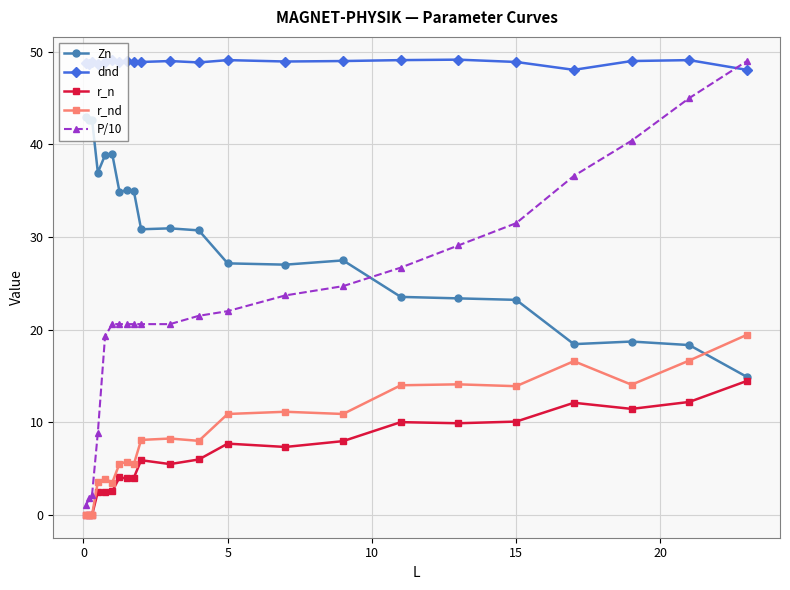

What are all the series names shown in the legend?

Zn, dnd, r_n, r_nd, P/10